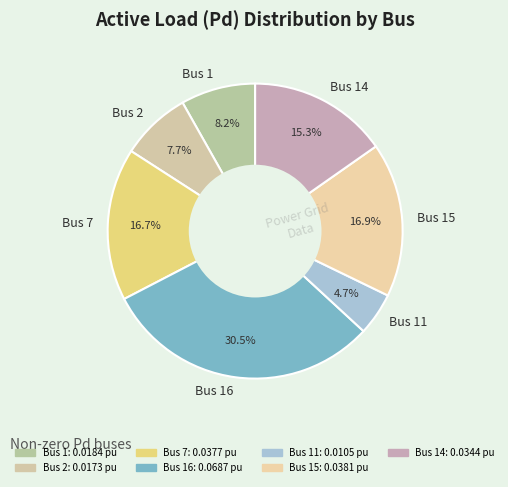

Combined, do Bus 7 and Bus 1 account for over 50%?

No